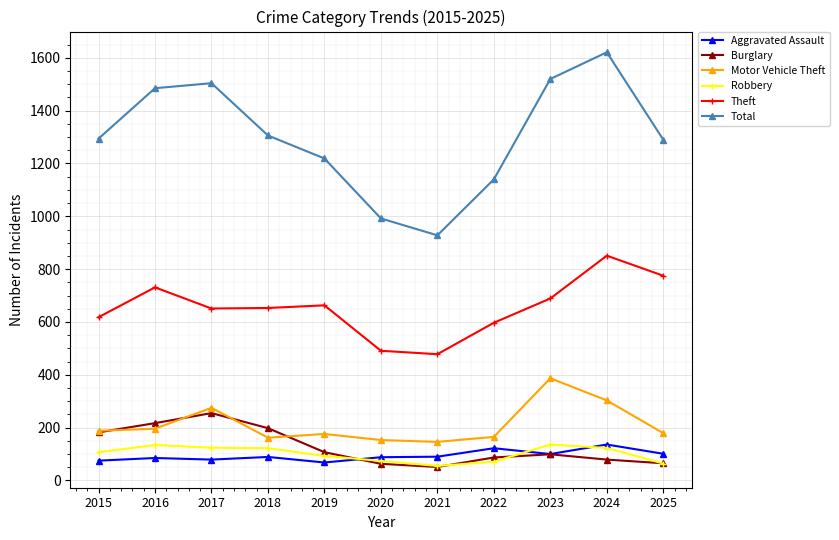

Where is Motor Vehicle Theft nearest to the value 266?

2017